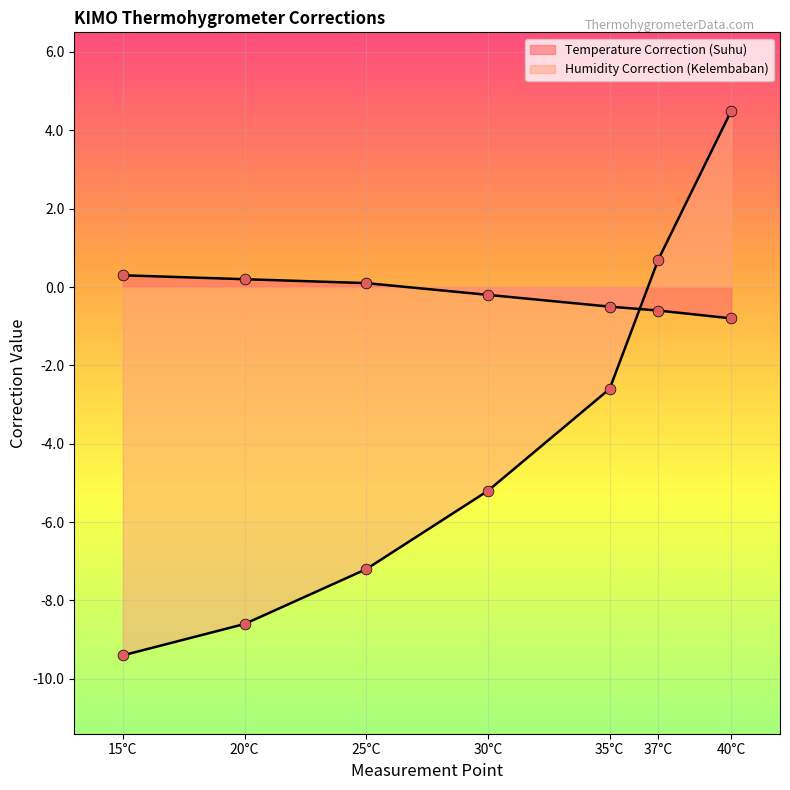

At how many categories does at least one series exceed 0?

5